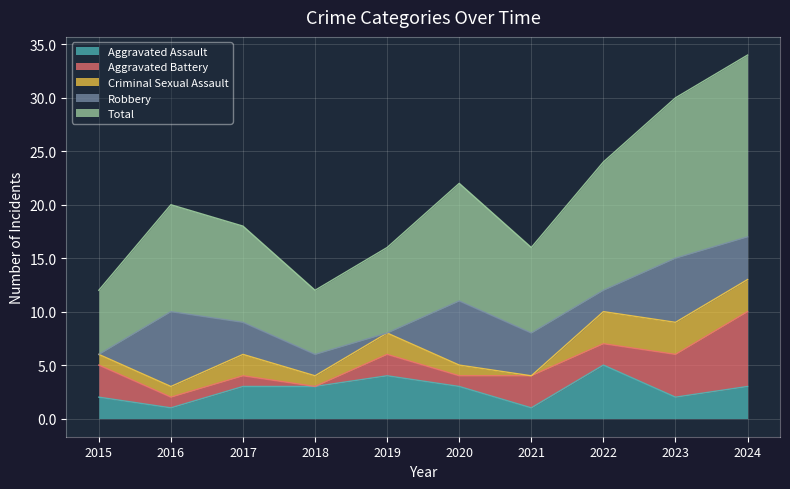

How many positive values does the Aggravated Battery series have?

9